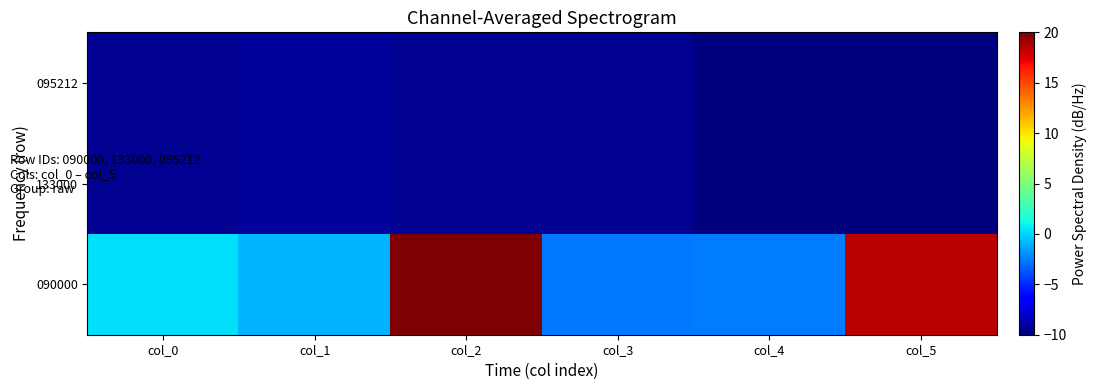

How many distinct data groups are displayed?

3